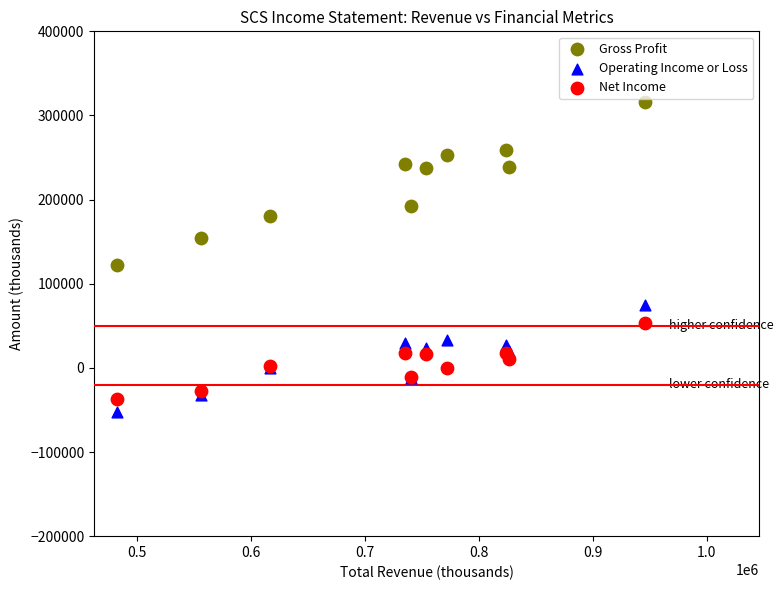

Which series contains the lowest Y value?

Operating Income or Loss